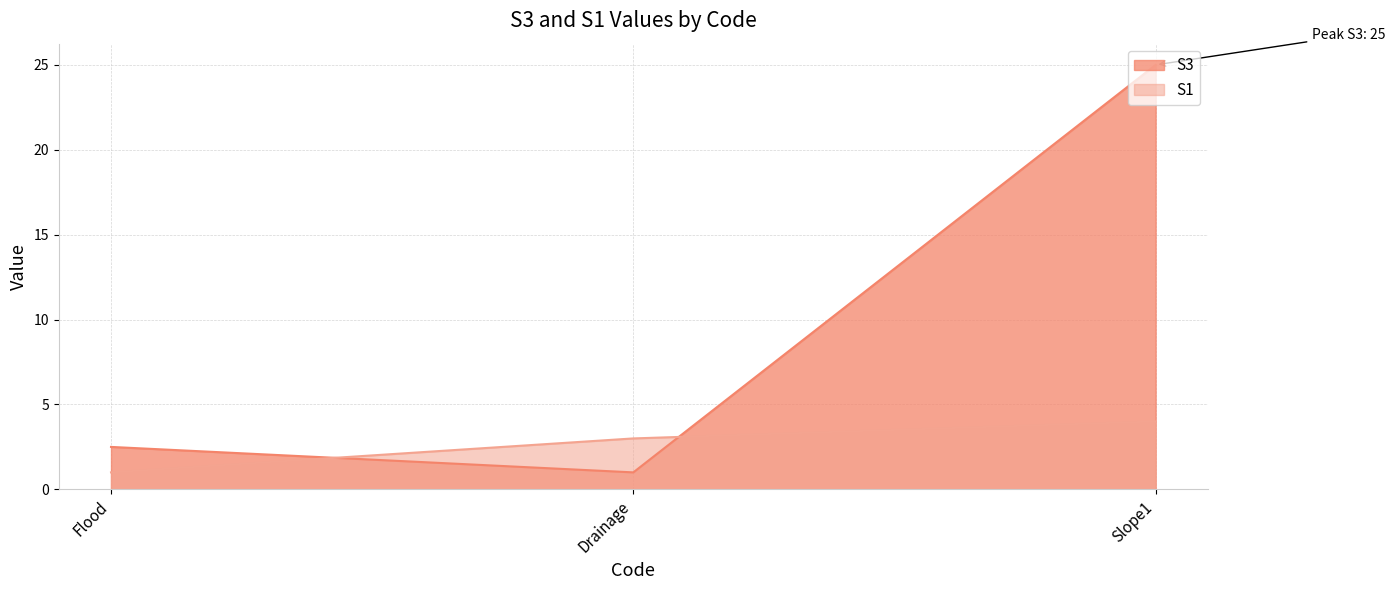

Reading right to left, extract all data points from this chart.

S3: Drainage=1.0	Flood=2.5	Slope1=25.0
S1: Drainage=3.0	Flood=1.0	Slope1=4.0